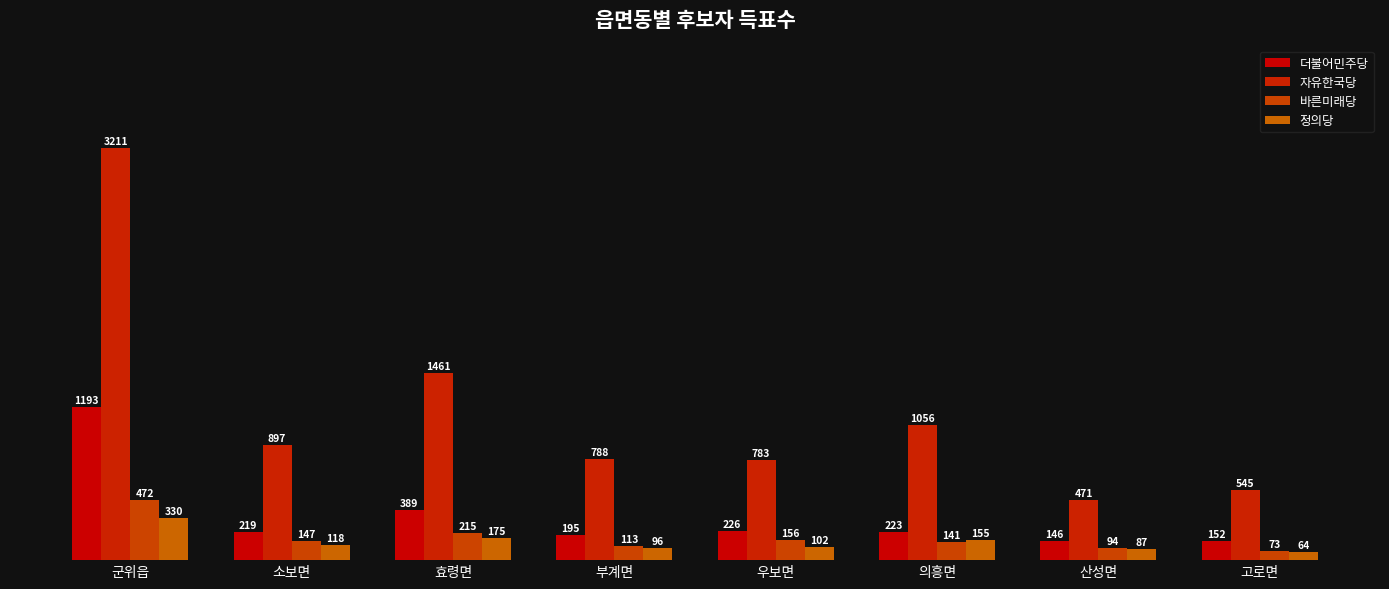

Rank the series at 우보면 from highest to lowest value.

자유한국당, 더불어민주당, 바른미래당, 정의당